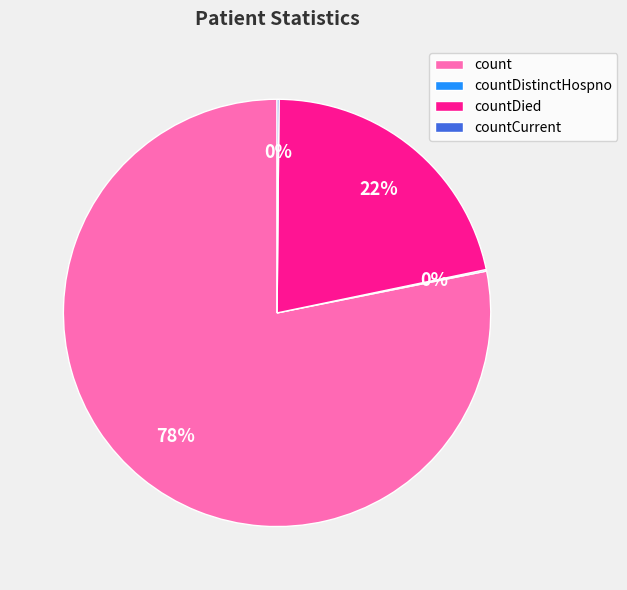

True or false: countDied accounts for 22% of the total.

True